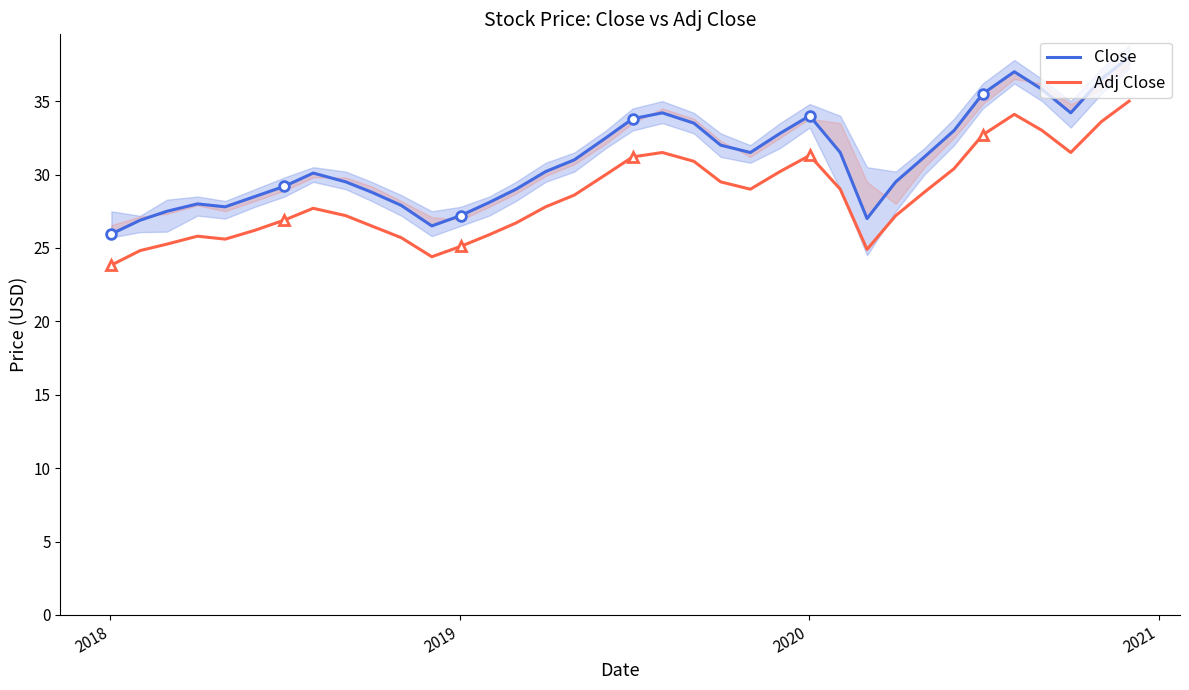

True or false: Close and Adj Close cross at least once.

False